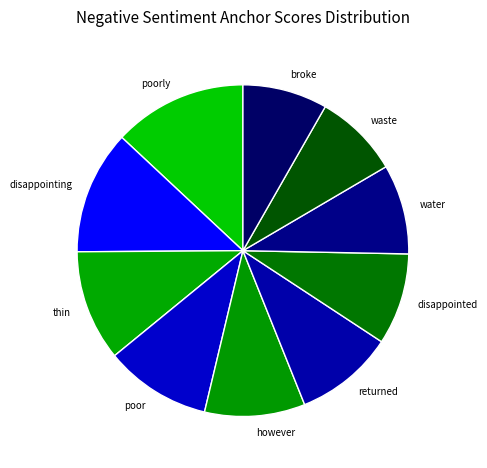

Is the sum of poor and water greater than half?

No